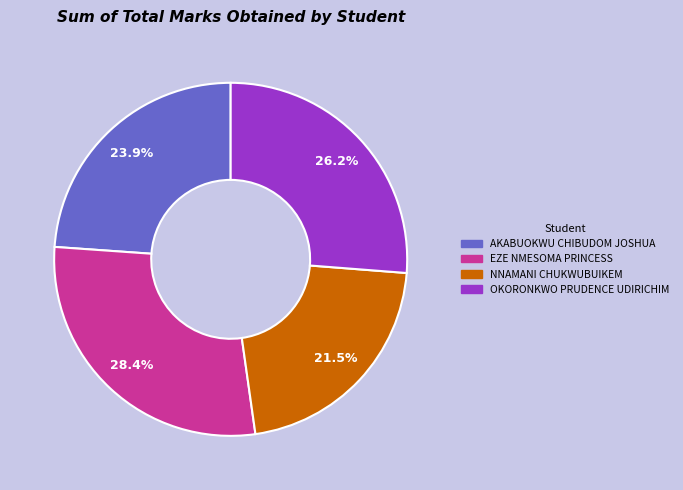

How many slices are in this pie chart?

4